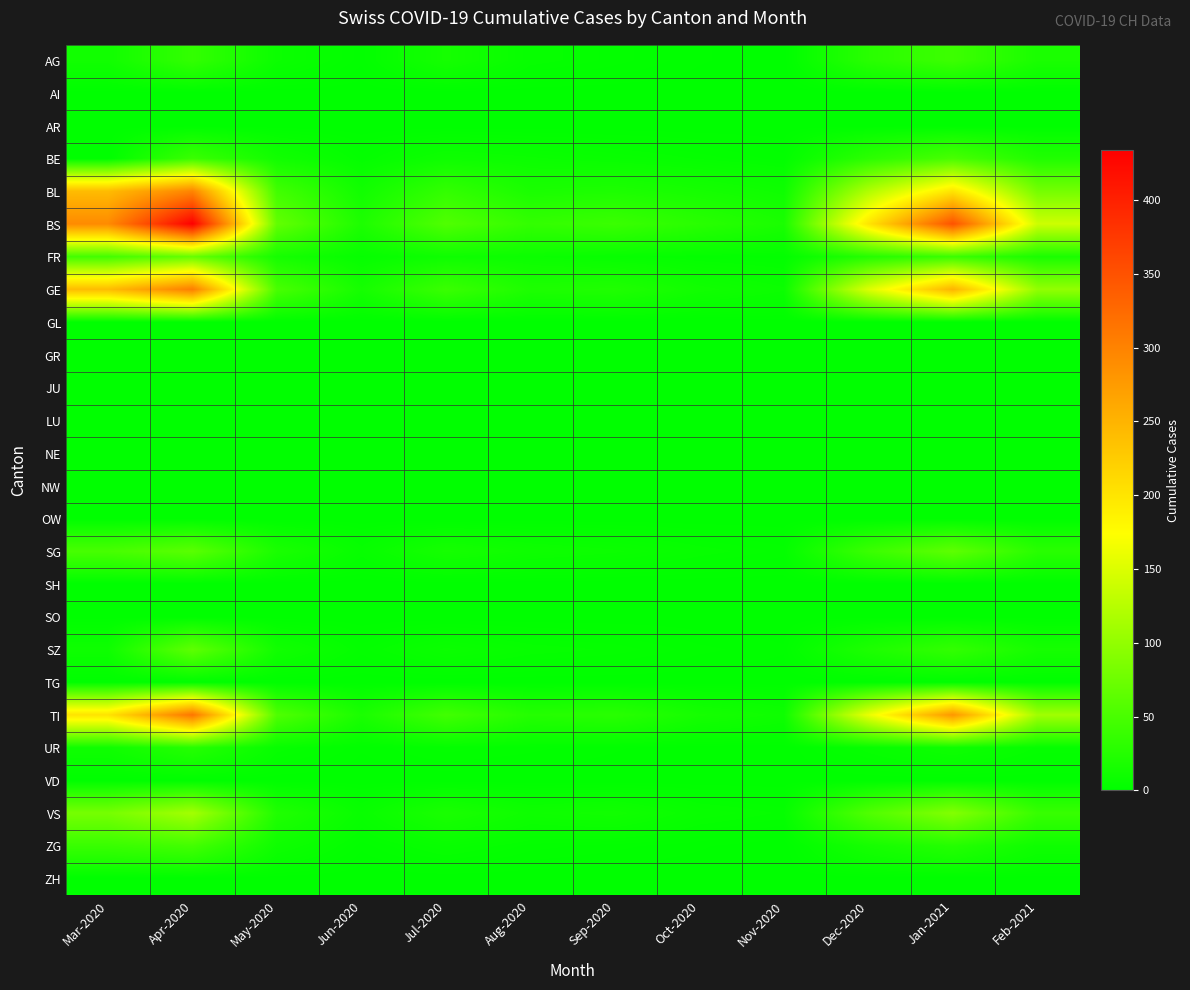

At Jul-2020, list the series in order from smallest to largest.

AI, AR, GL, GR, JU, LU, NE, NW, OW, SH, SO, TG, VD, ZH, UR, ZG, SZ, BE, FR, AG, SG, VS, BL, GE, TI, BS